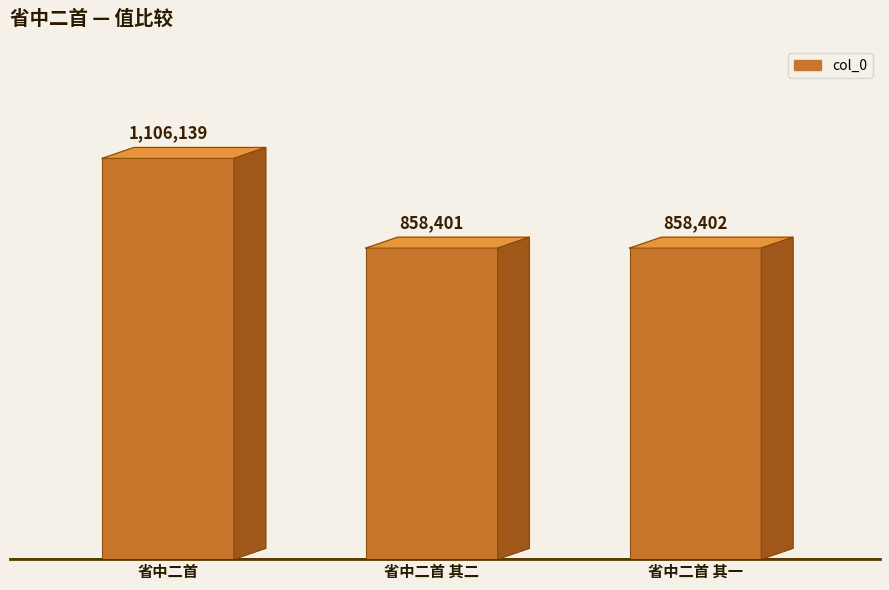

Does the chart contain any negative values?

No